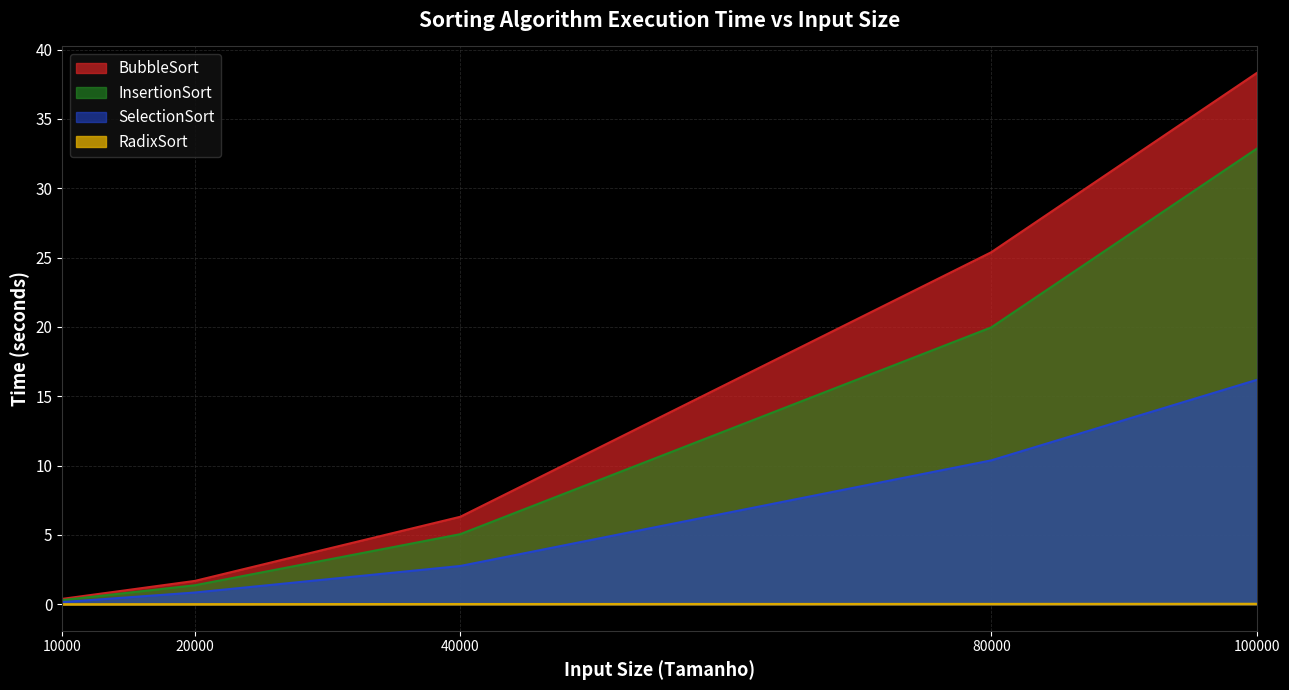

Reading left to right, transcribe all the data shown in this chart.

BubbleSort: 0.4	1.7	6.3	25.4	38.3
InsertionSort: 0.3	1.4	5.1	20.0	32.9
SelectionSort: 0.2	0.8	2.8	10.4	16.2
RadixSort: 0.0	0.0	0.0	0.0	0.0